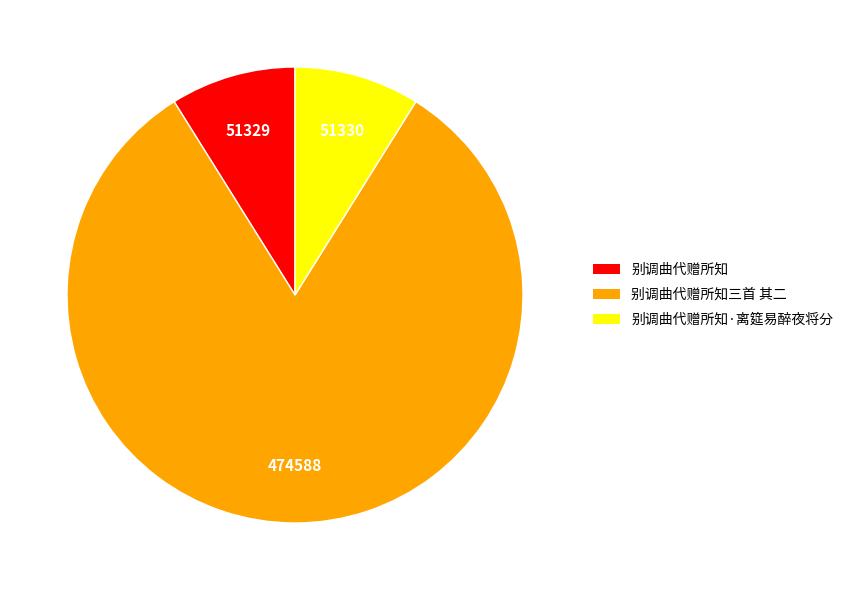

Do 别调曲代赠所知三首 其二 and 别调曲代赠所知 together represent more than half of the pie?

Yes